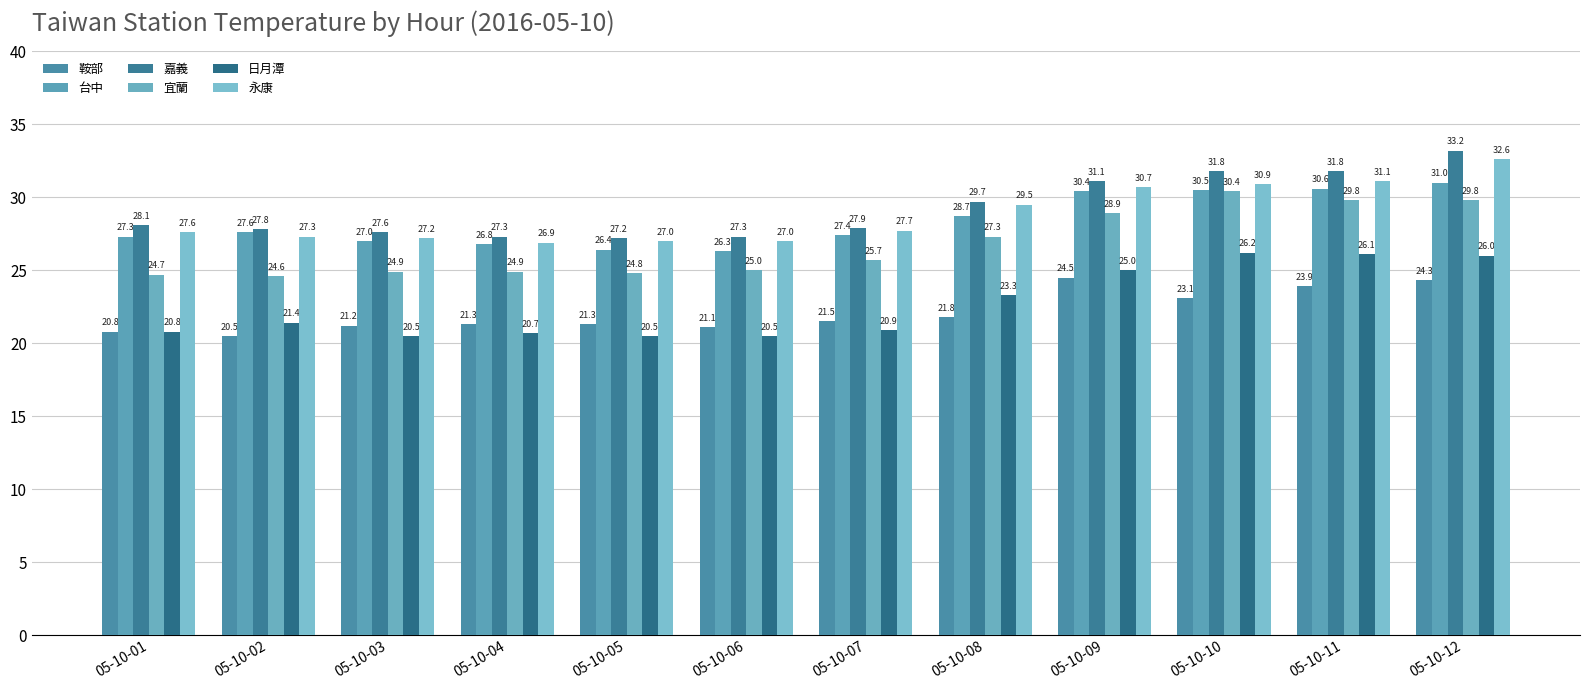

What is the highest value of the 台中 series?

31.0